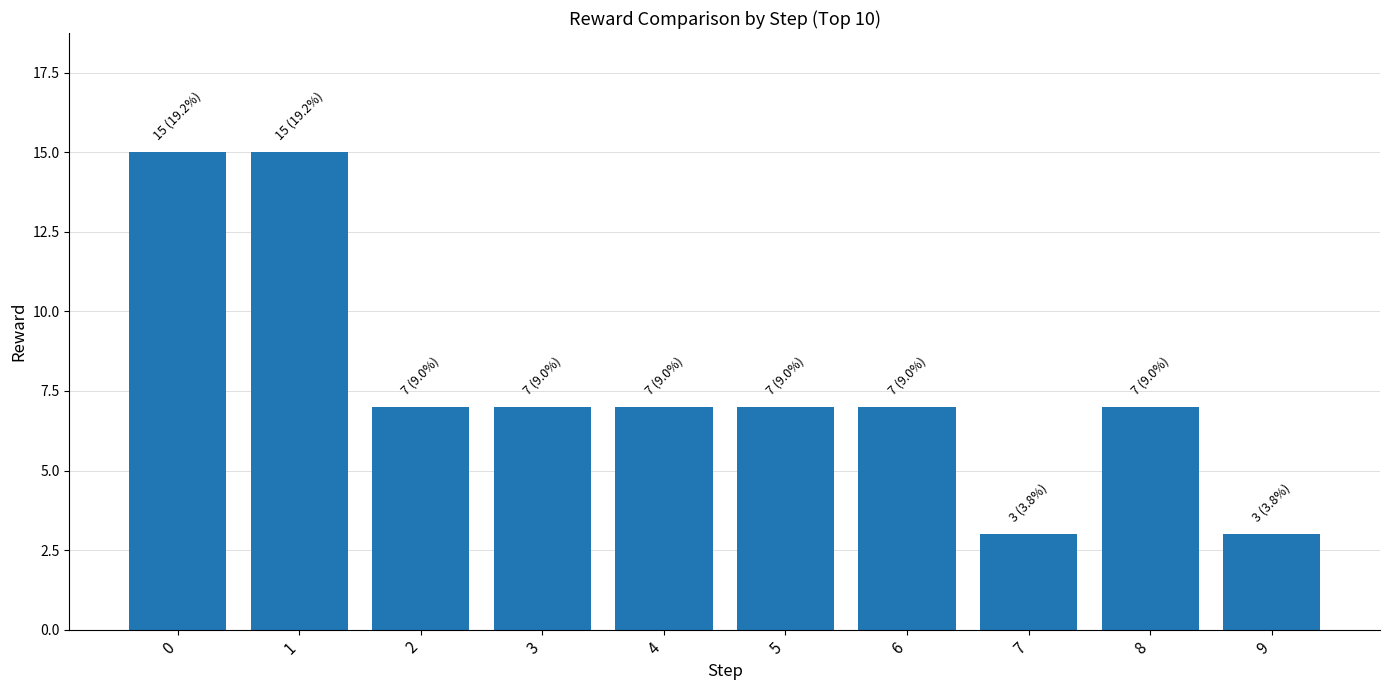

How many series are shown in this chart?

1